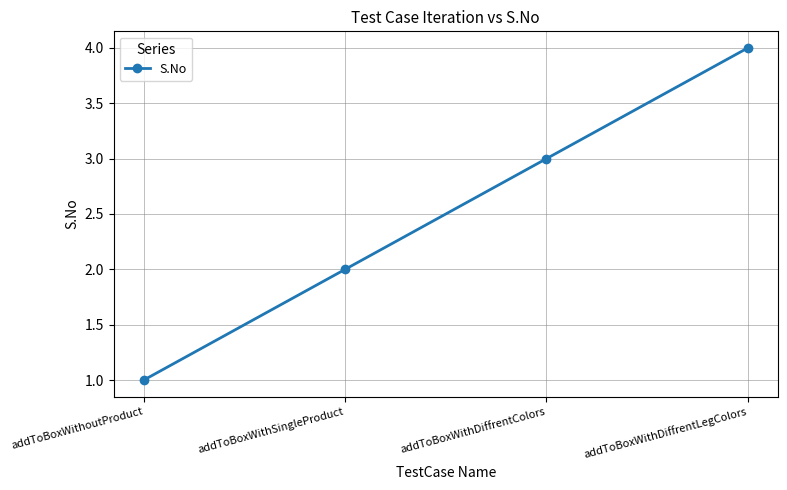

Which label corresponds to the largest value in the chart?

addToBoxWithDiffrentLegColors